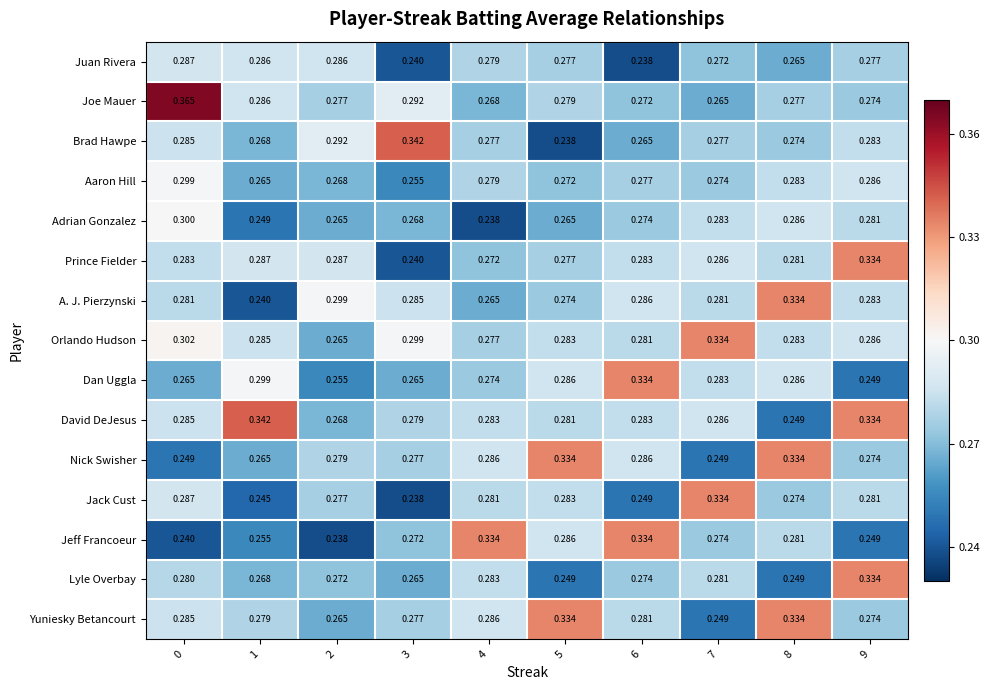

Which series has the largest total across all categories?

Orlando Hudson